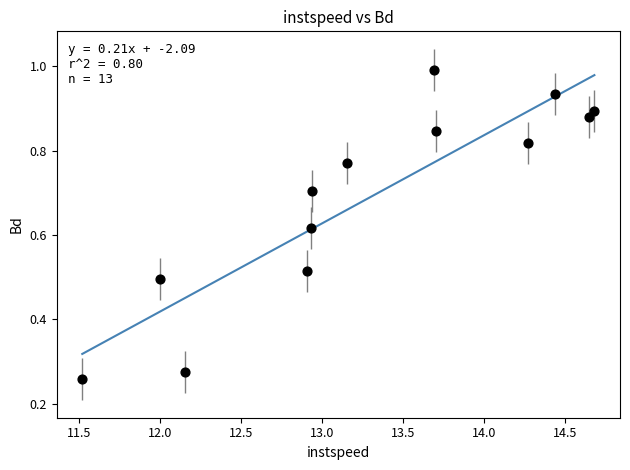

What is the range of Y values (max minus min)?

0.7